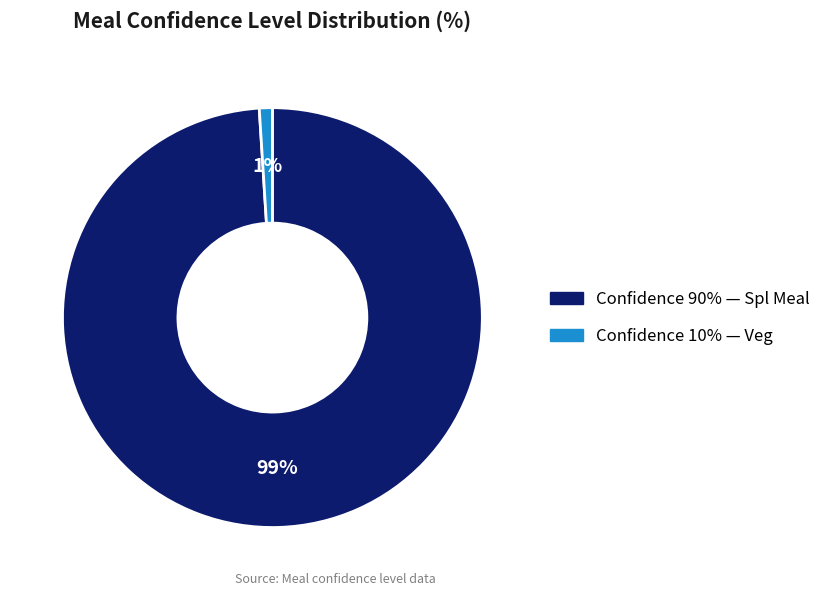

To the nearest percent, what is the average slice percentage?

50%